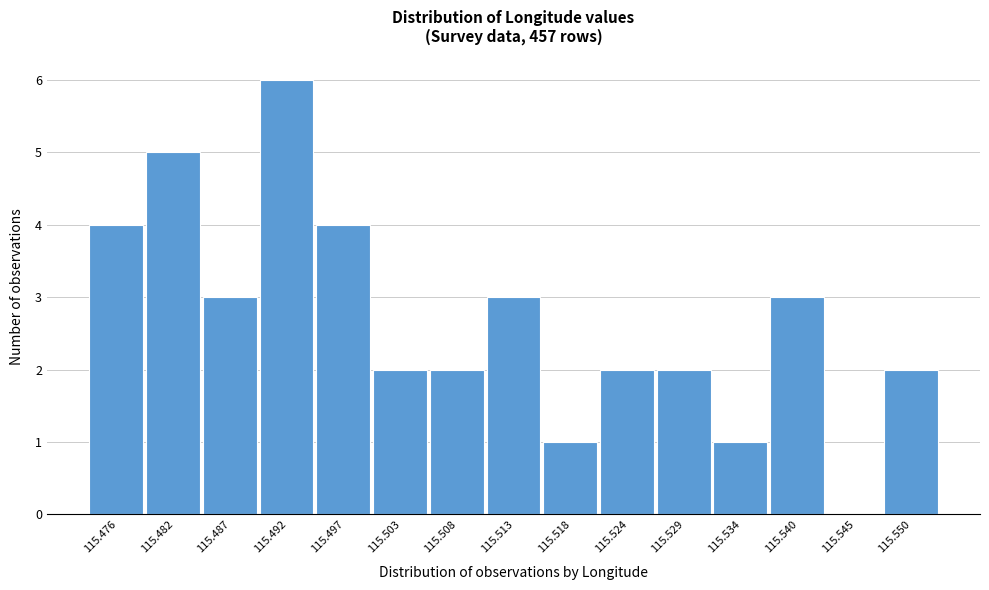

Reading left to right, extract all data points from this chart.

115.476=4	115.482=5	115.487=3	115.492=6	115.497=4	115.503=2	115.508=2	115.513=3	115.518=1	115.524=2	115.529=2	115.534=1	115.540=3	115.545=0	115.550=2